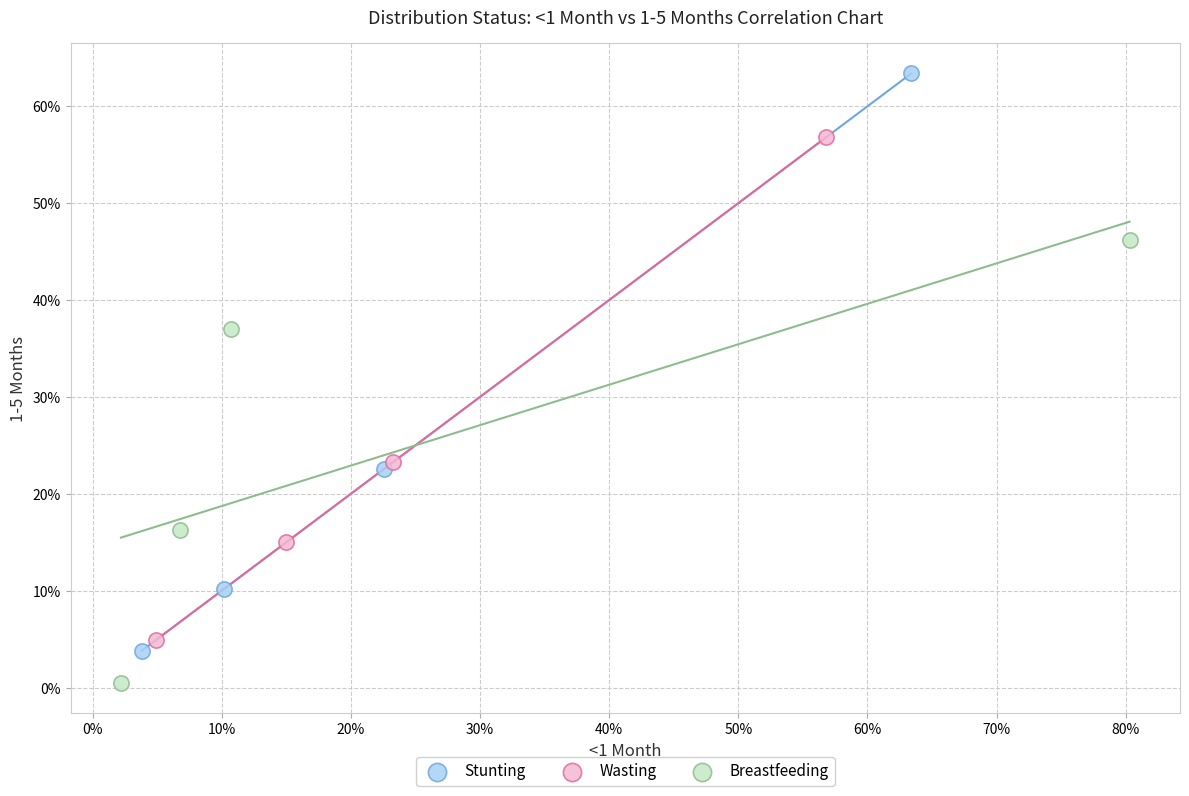

Which series contains the lowest Y value?

Breastfeeding